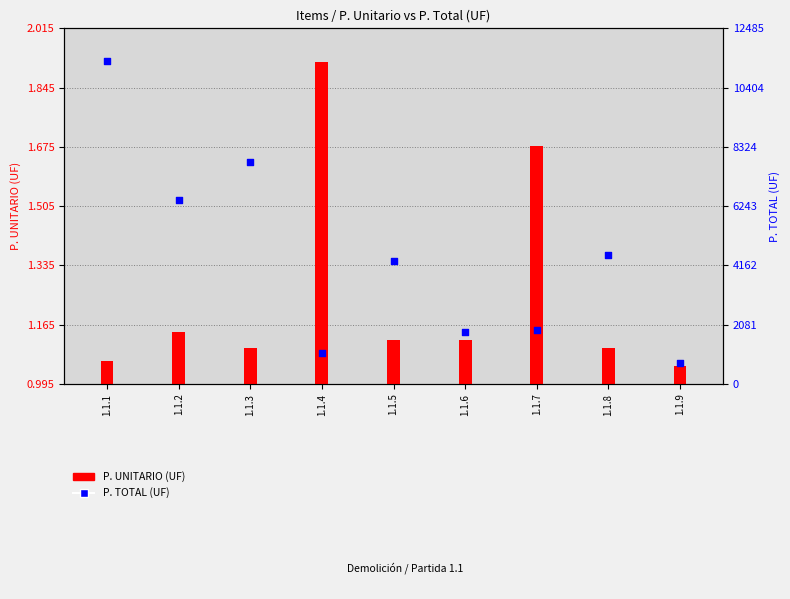

Is the value of P. TOTAL (UF) at 1.1.3 greater than the value of P. UNITARIO (UF) at 1.1.3?

Yes